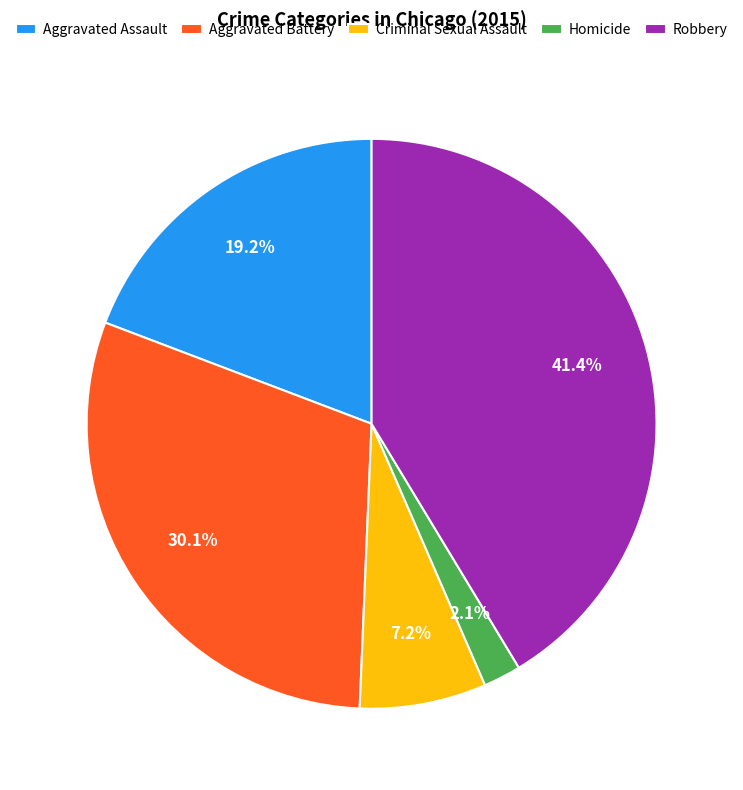

Which category has the biggest portion of the pie?

Robbery